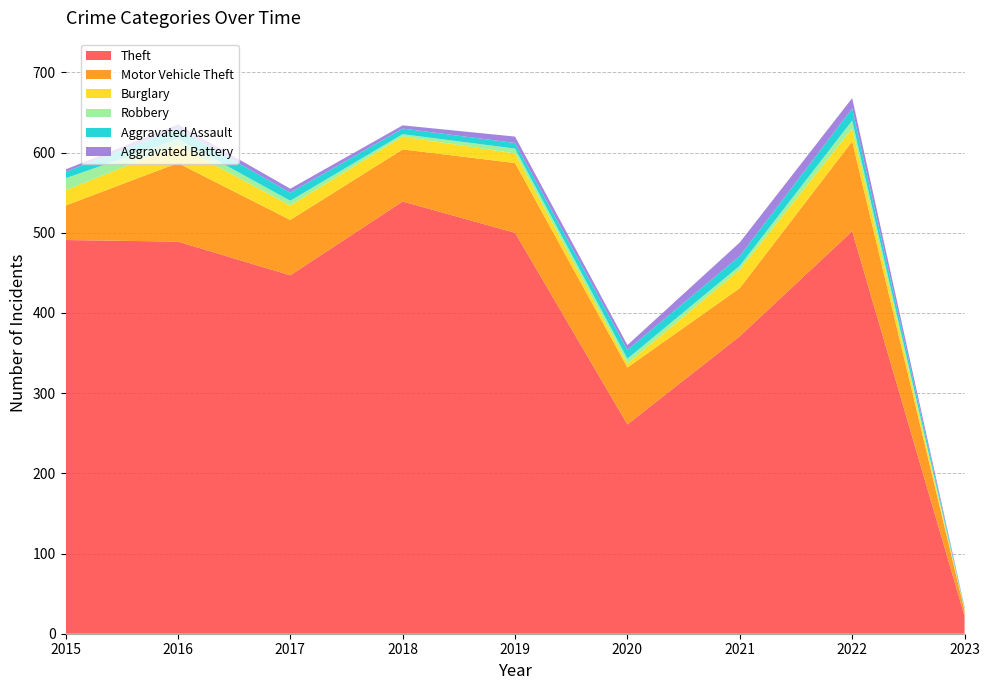

Reading left to right, list all the values displayed in this chart.

Theft: 491	489	447	539	500	261	371	502	22
Motor Vehicle Theft: 43	98	69	65	87	71	60	112	7
Burglary: 19	22	18	16	12	5	23	16	1
Robbery: 15	8	6	3	6	6	5	10	1
Aggravated Assault: 8	13	10	7	7	11	12	15	1
Aggravated Battery: 3	5	5	4	8	6	17	13	1